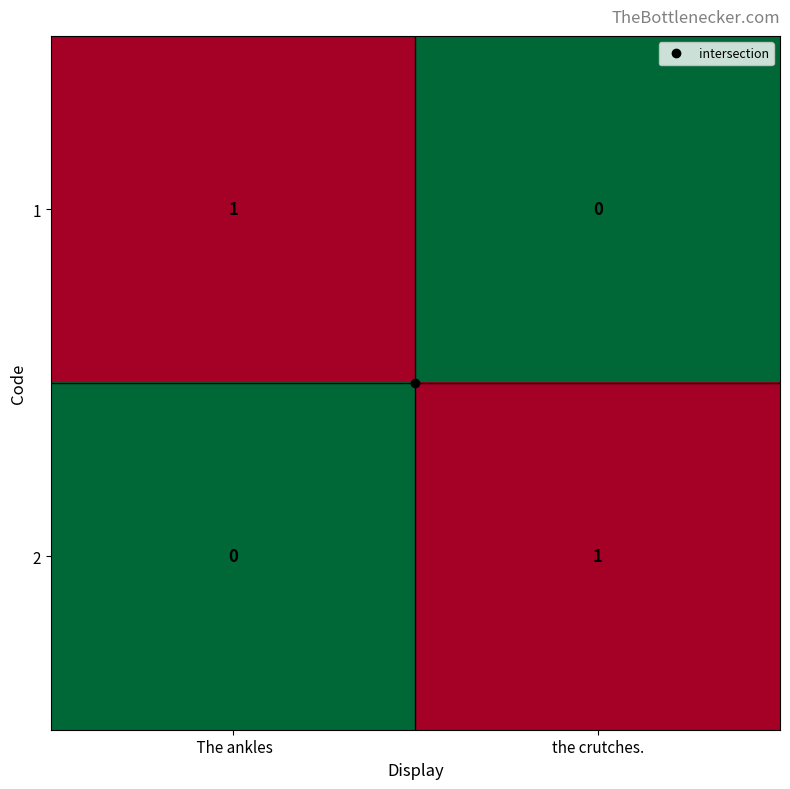

Which category has the highest value in the 2 series?

the crutches.